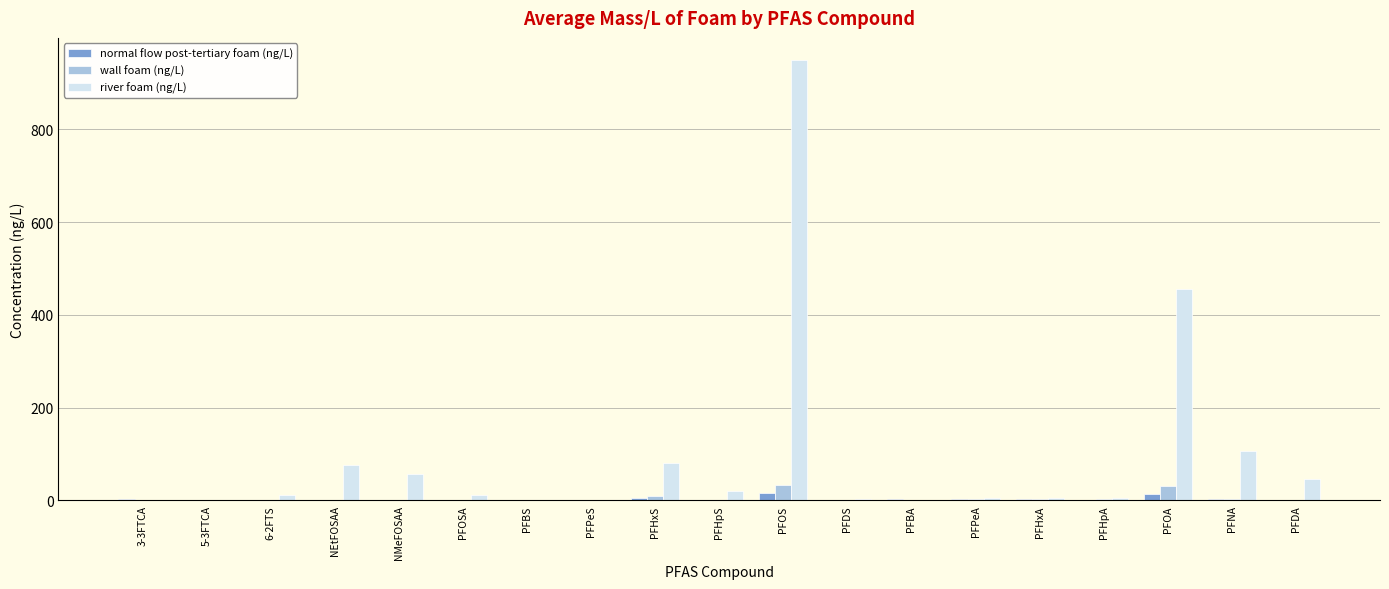

The value of river foam (ng/L) at 3-3FTCA is -436.0. True or false?

False